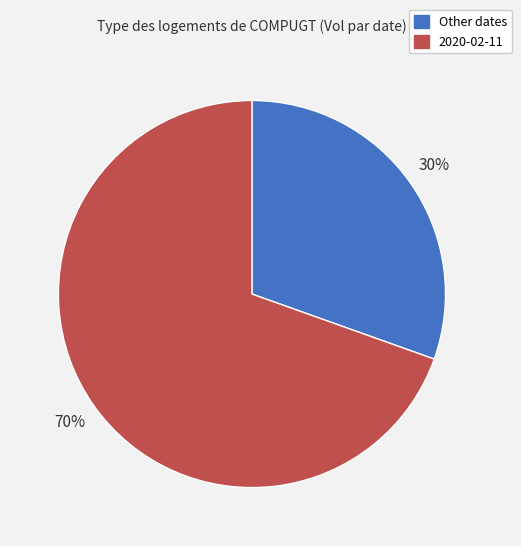

Is there any slice that represents more than half of the pie?

Yes